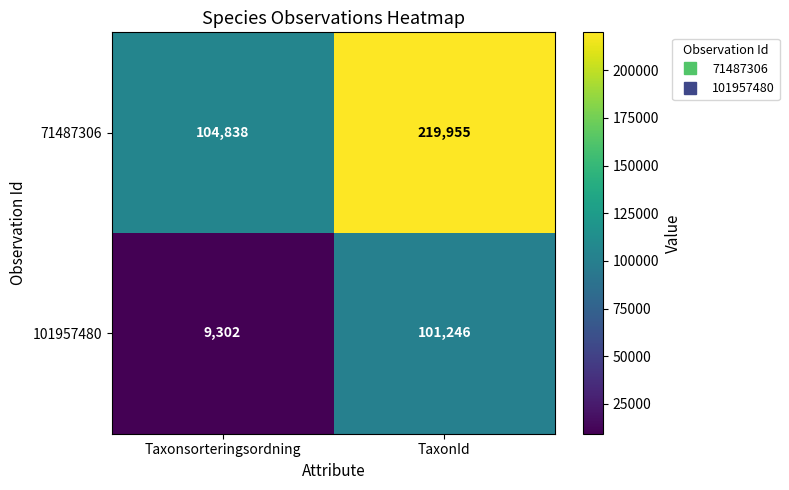

How many values in the 101957480 series are below 101246?

1